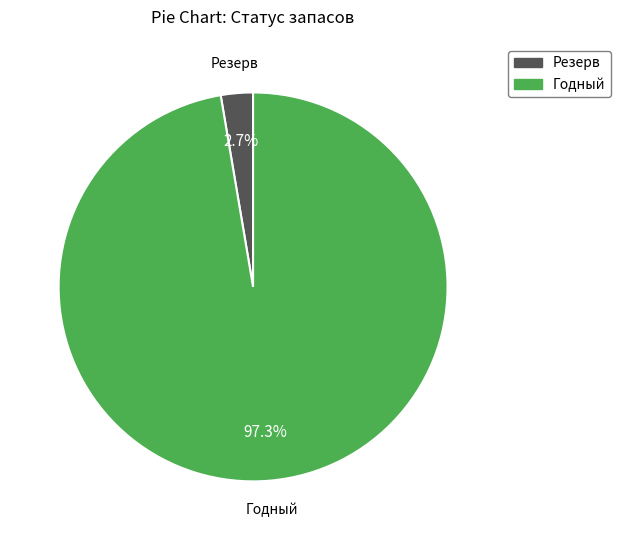

How many segments does this pie chart have?

2